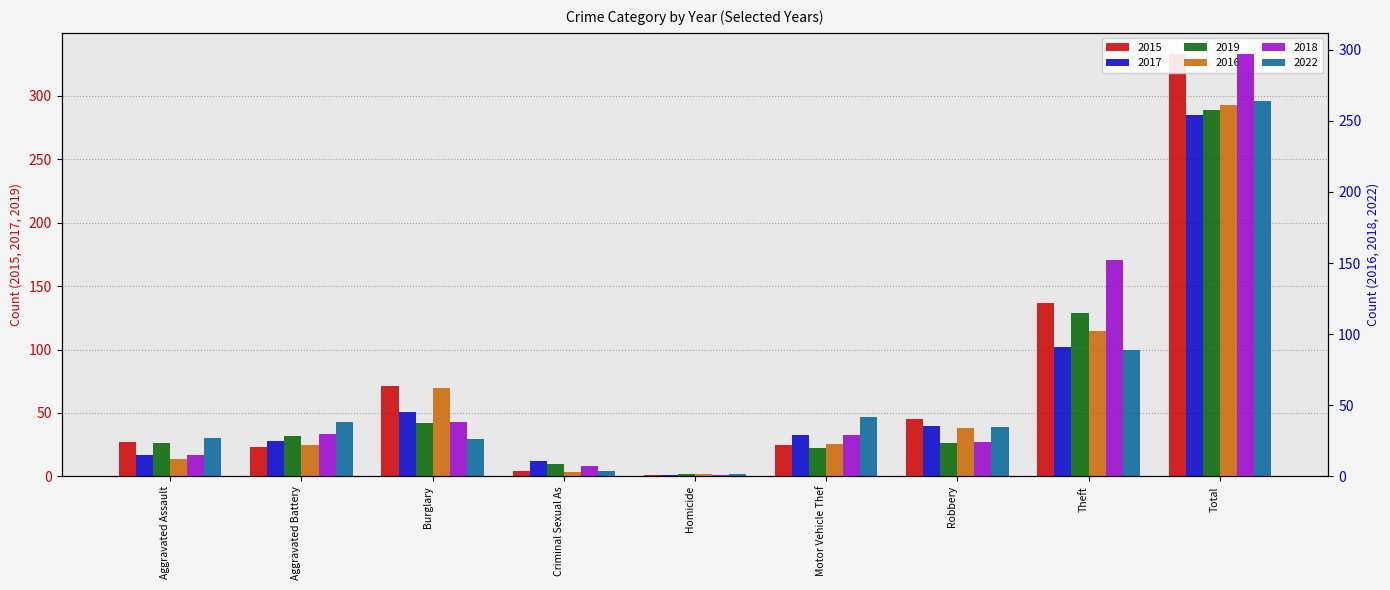

Which category has the lowest value in the 2022 series?

Homicide